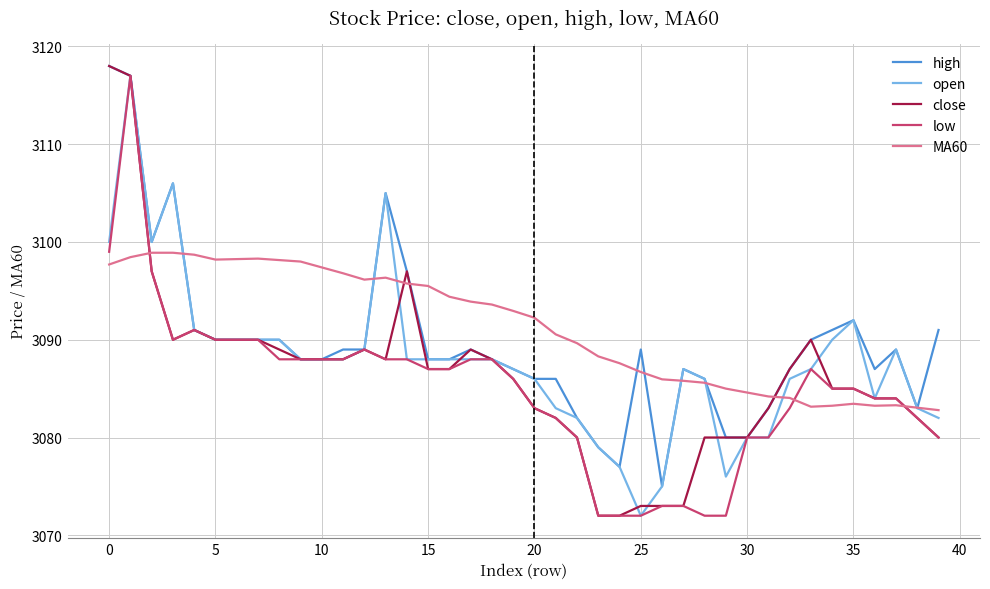

What is the greatest value displayed?

3118.0